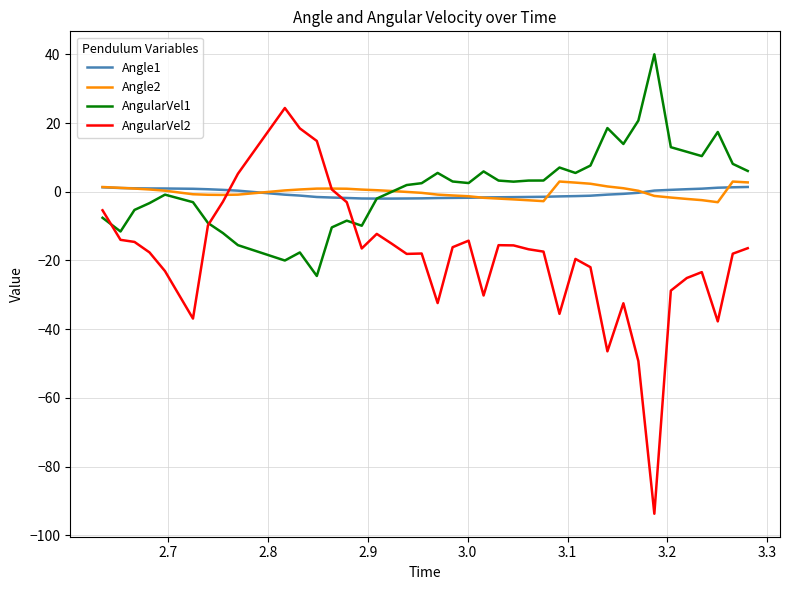

Which series has the largest range (max minus min)?

AngularVel2